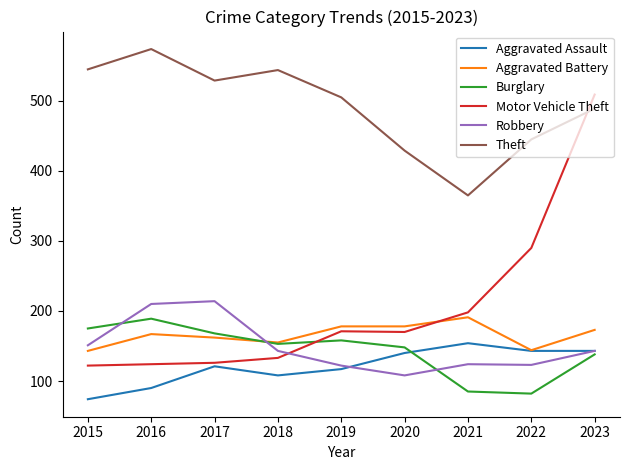

What is the smallest value displayed?

74